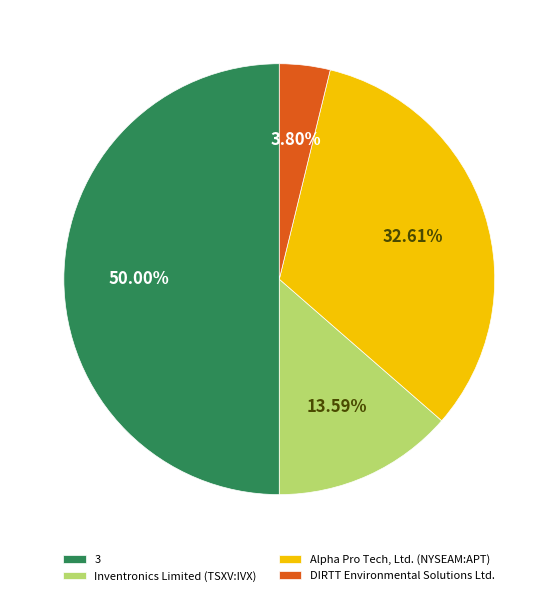

What percentage is the 3 slice, to the nearest percent?

50%